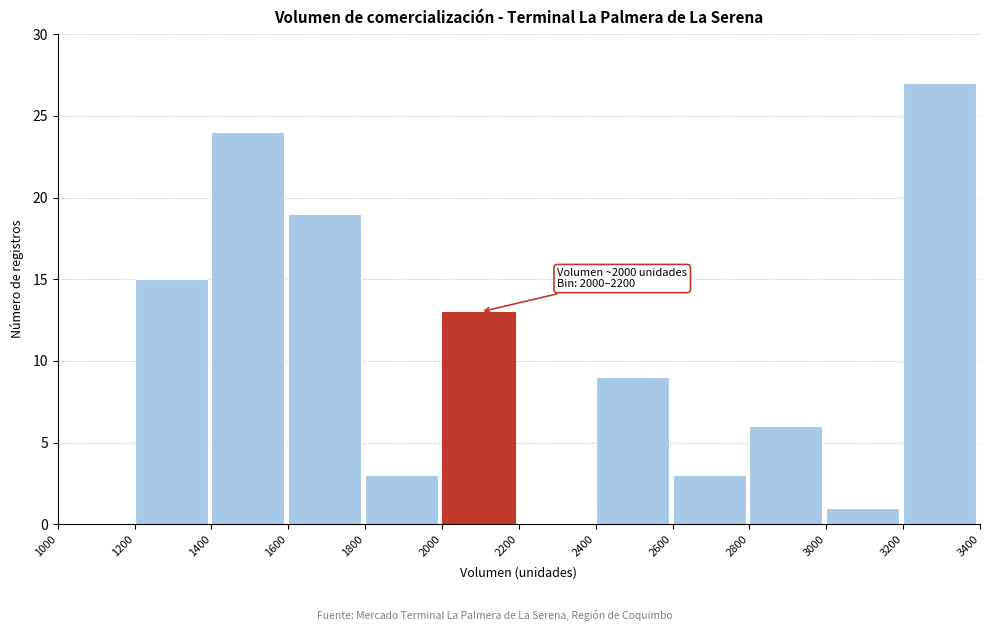

Over which range of the x-axis is the bar tallest?

3200 to 3400